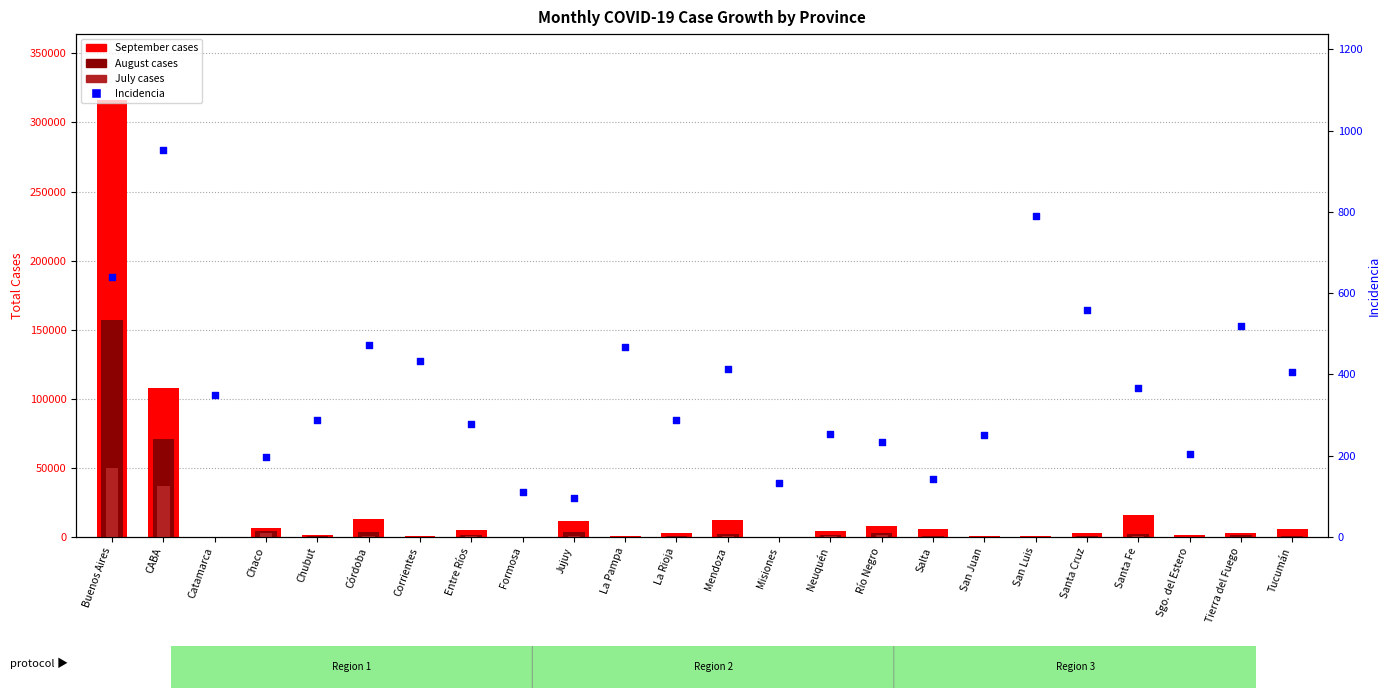

Which series contains the lowest Y value?

July cases